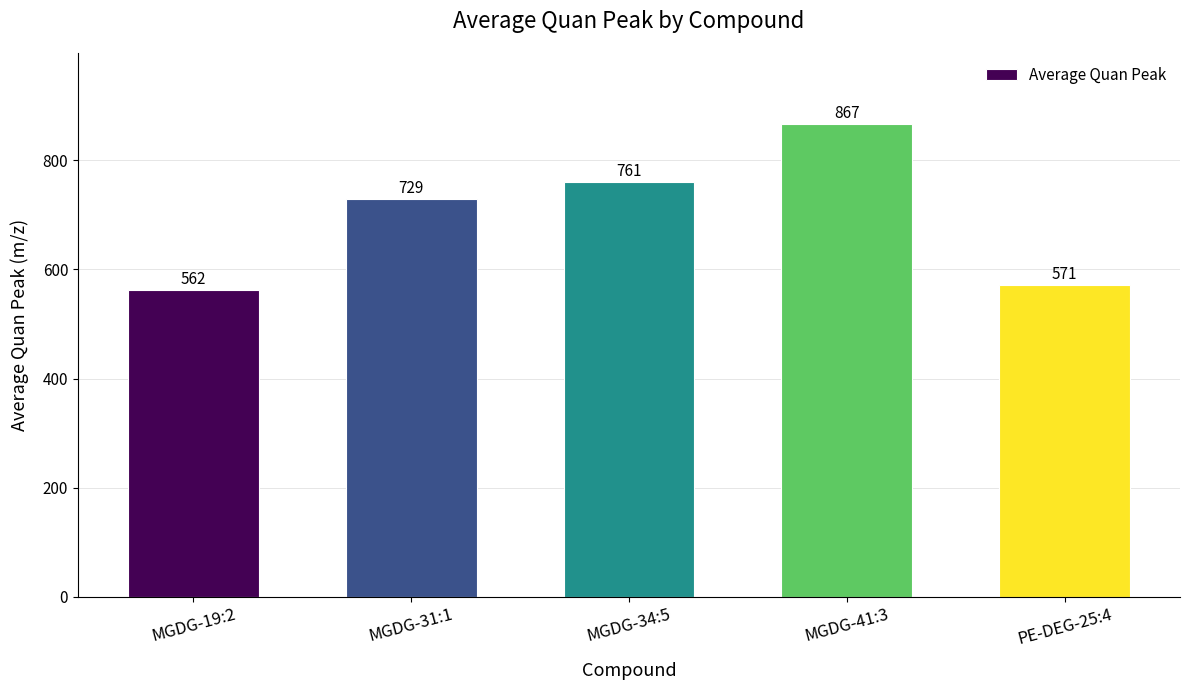

Does the chart contain stacked bars?

No